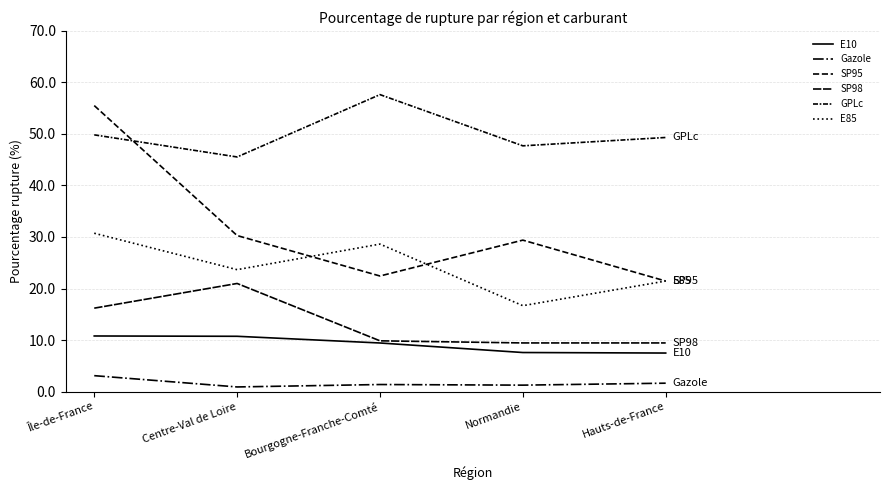

What is the greatest value displayed?

57.6